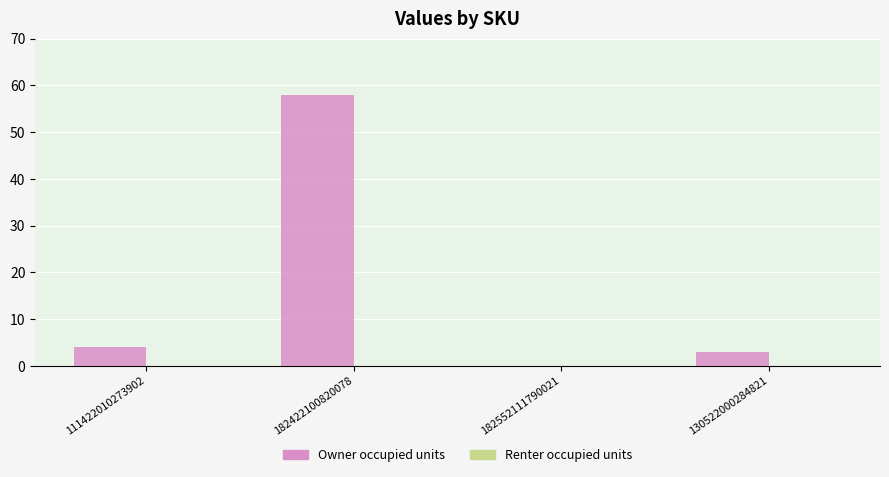

What is the sum of all values?

65